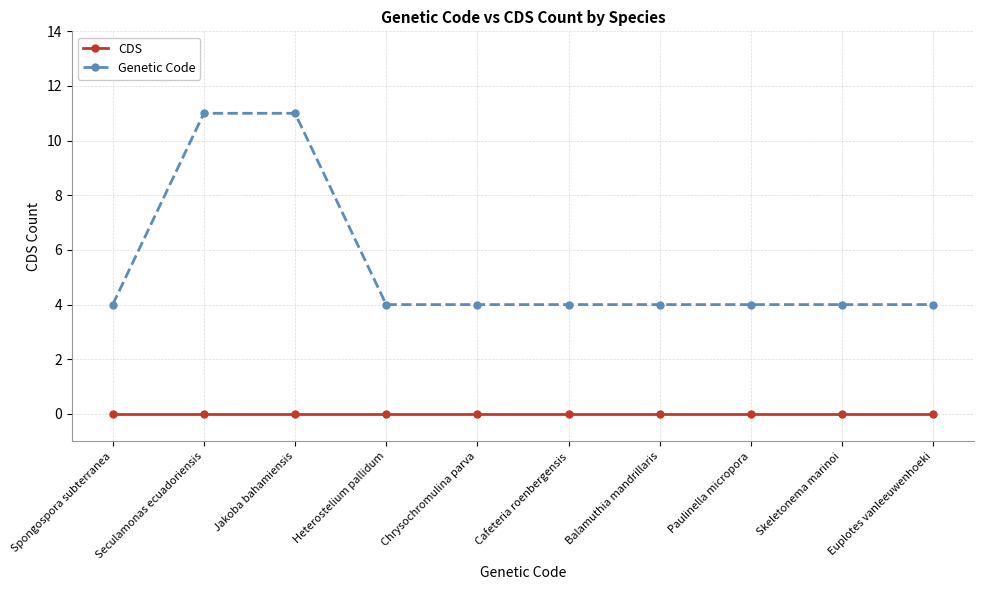

What position from the left is Chrysochromulina parva?

5